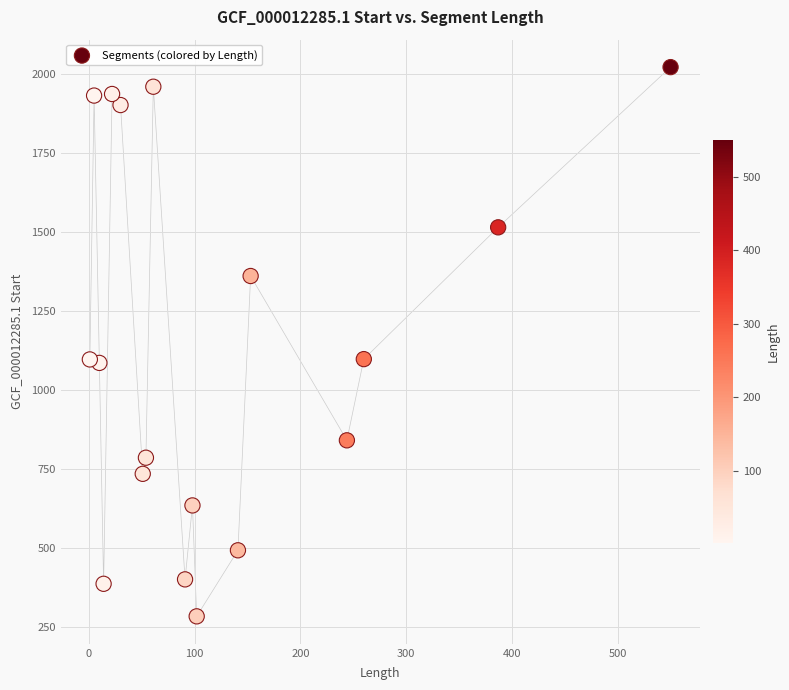

What is the range of X values (max minus min)?

549